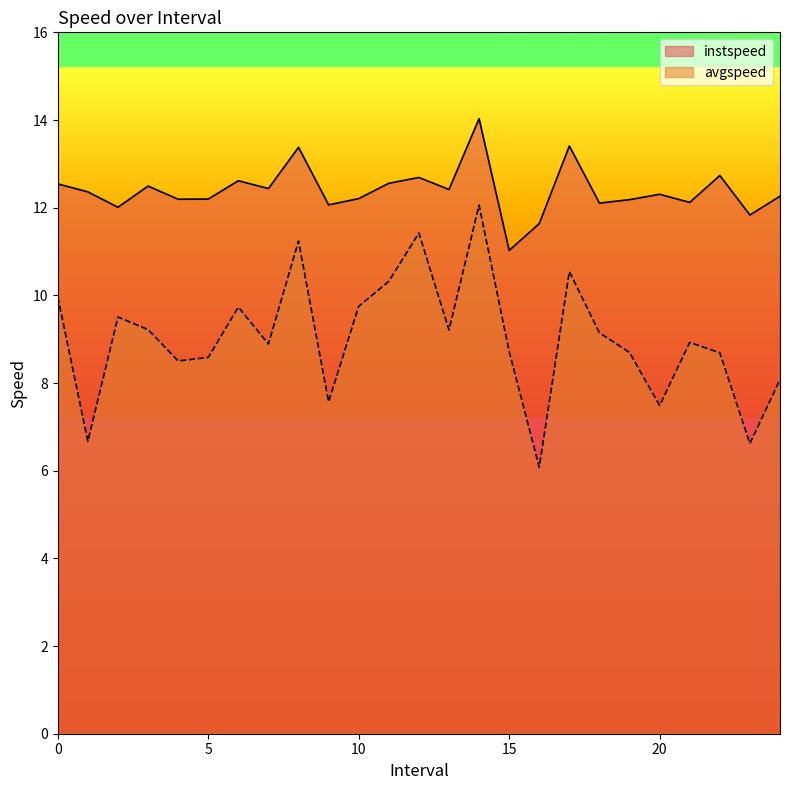

At which category does instspeed reach its first local peak?

3.0